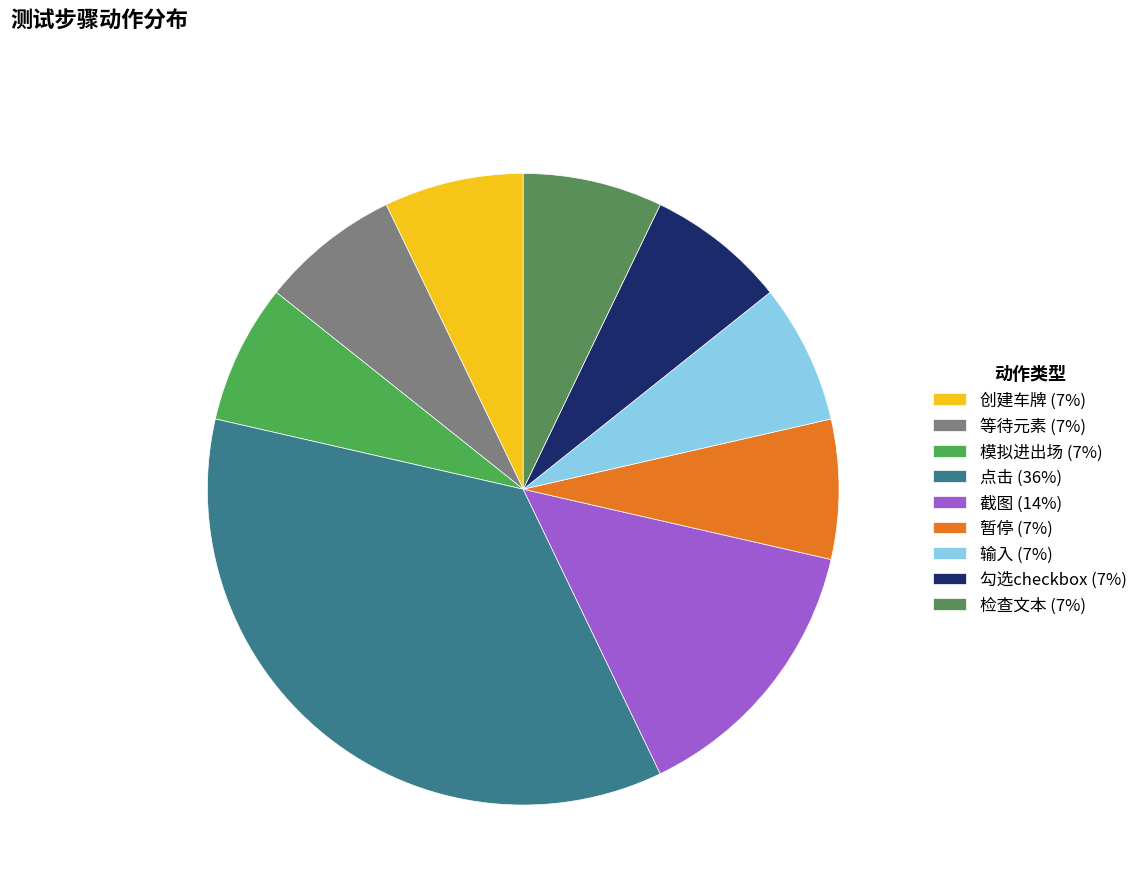

How many slices are in this pie chart?

9